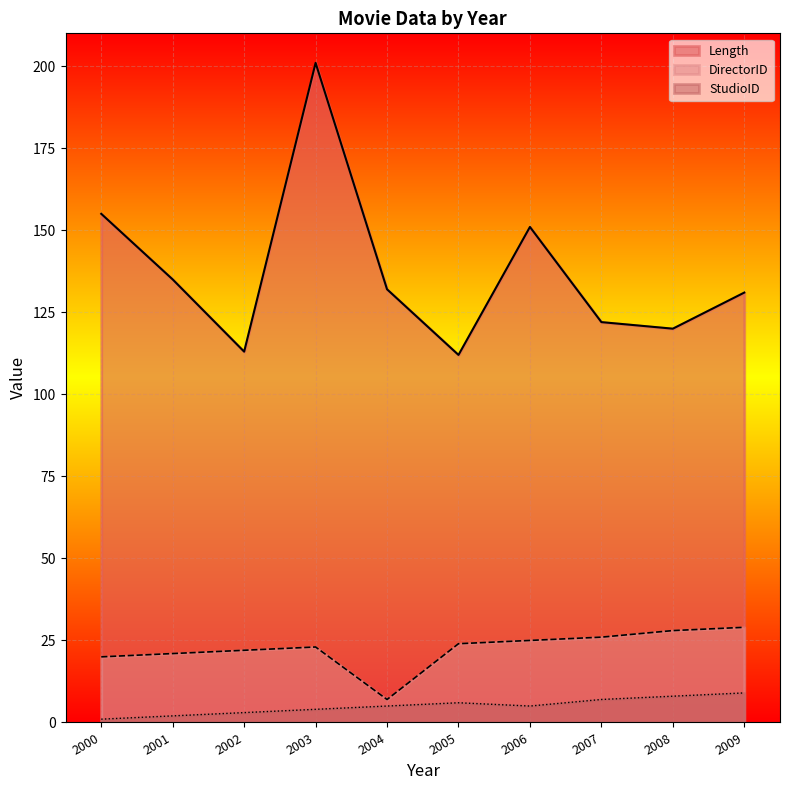

What are all the series names shown in the legend?

Length, DirectorID, StudioID